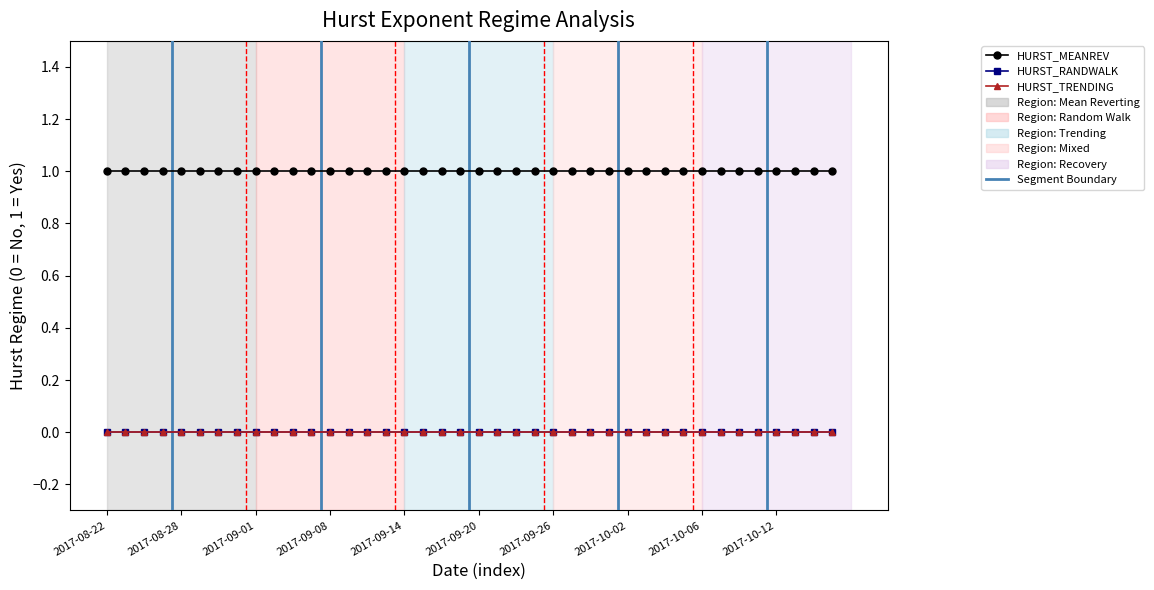

What is the maximum value for HURST_MEANREV?

1